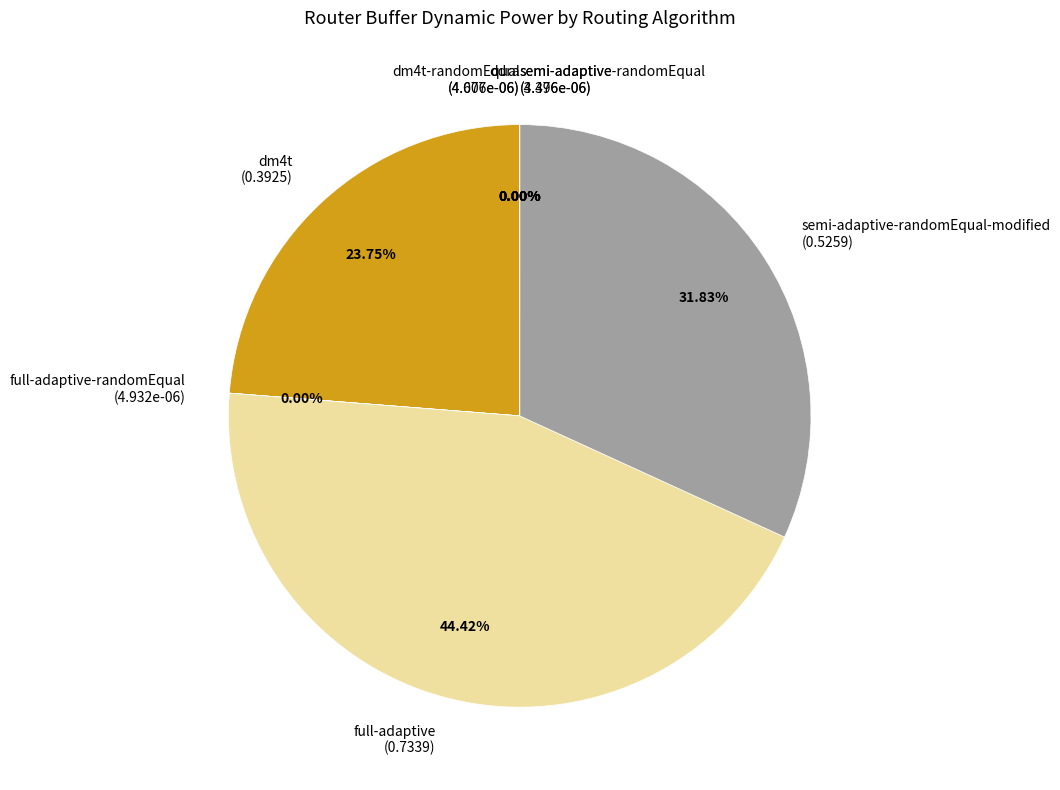

Is there a majority slice in this chart?

No